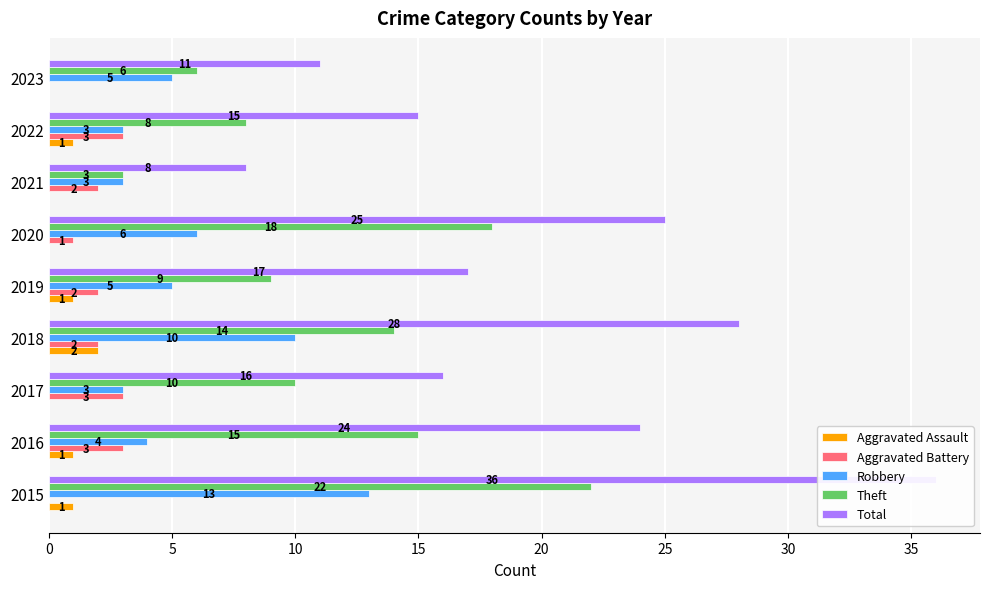

Are the bars grouped side by side (vs. stacked)?

Yes